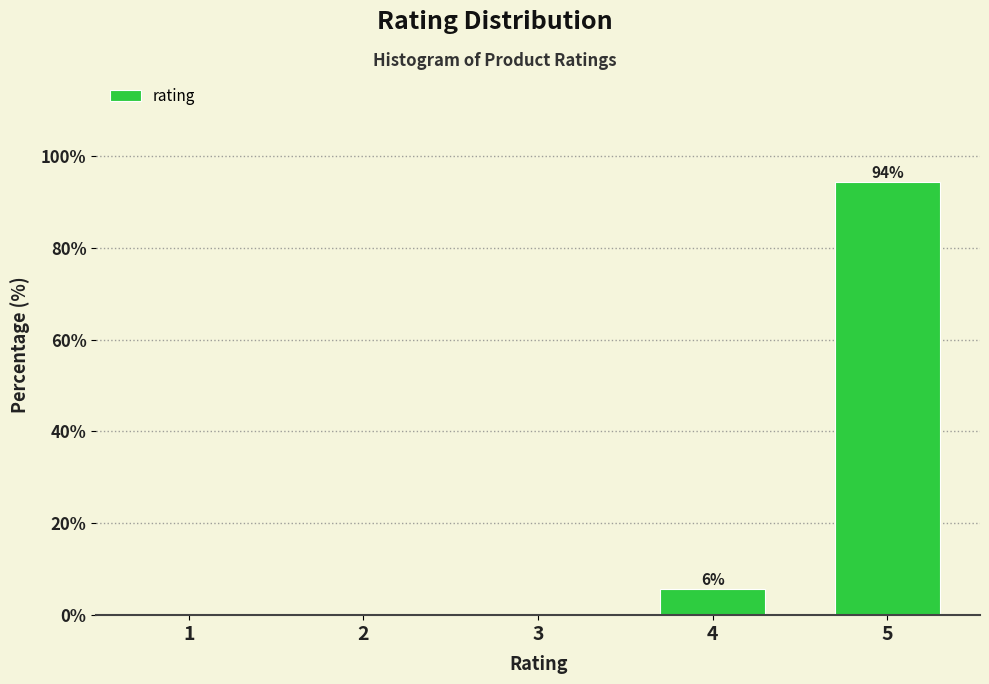

Reading right to left, list all the values displayed in this chart.

5=94.3	4=5.7	3=0.0	2=0.0	1=0.0